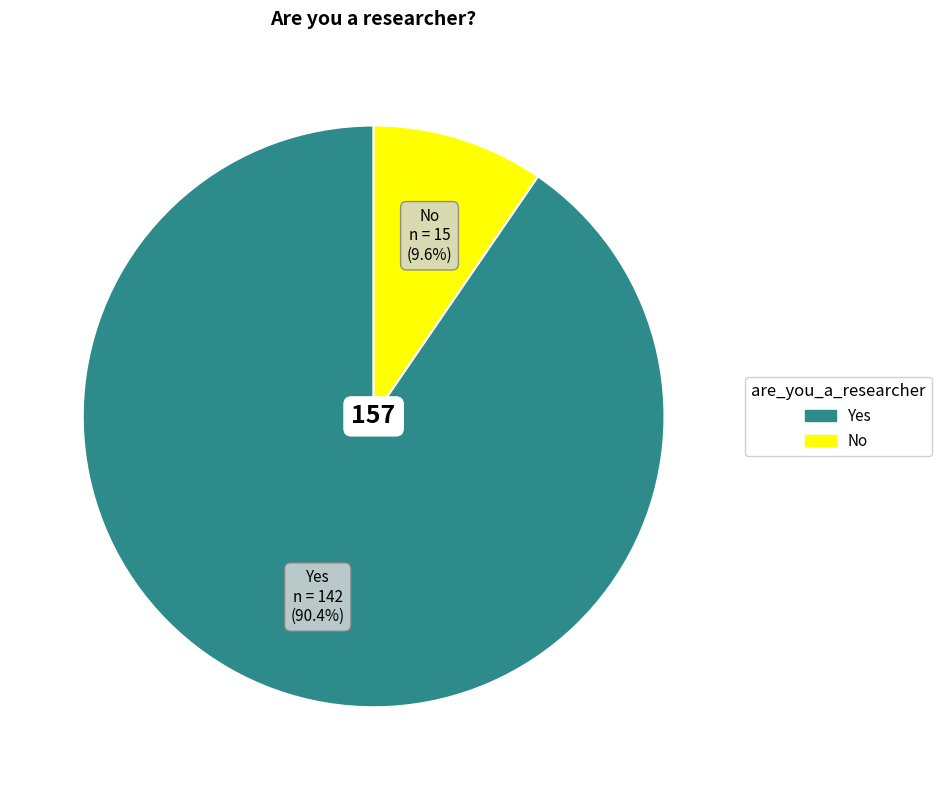

Is it true that No is 4% of the pie?

False